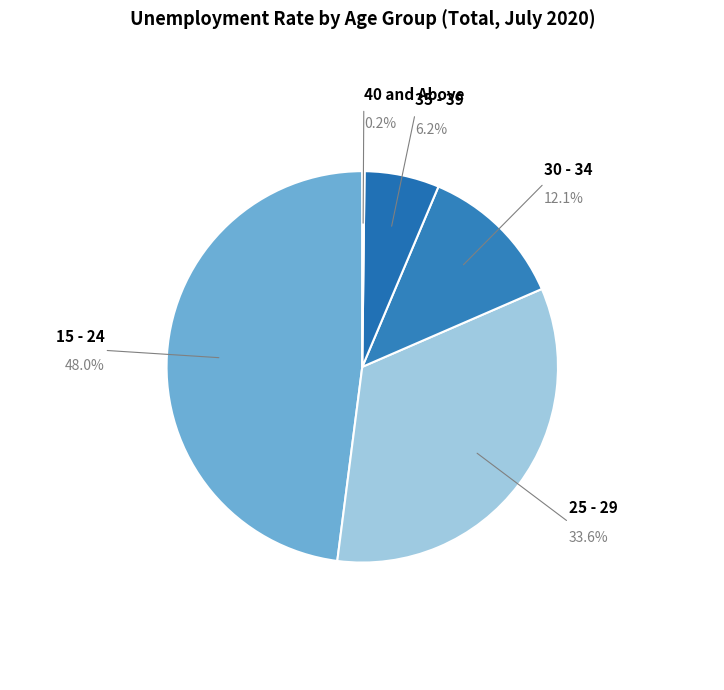

Is there a majority slice in this chart?

No